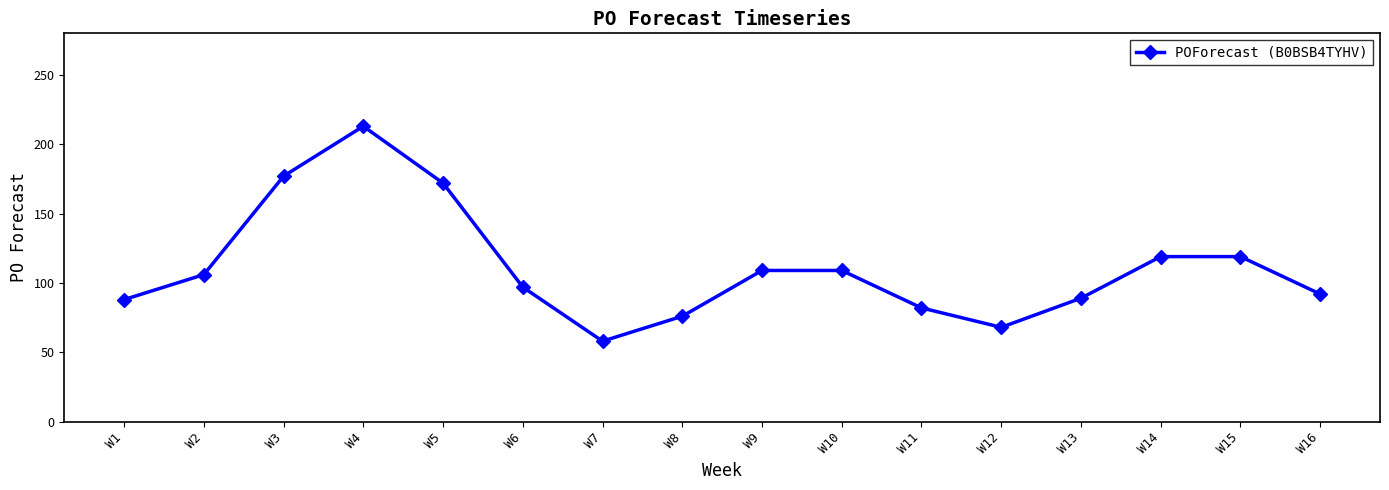

Is it true that the value at W15 is 119?

True